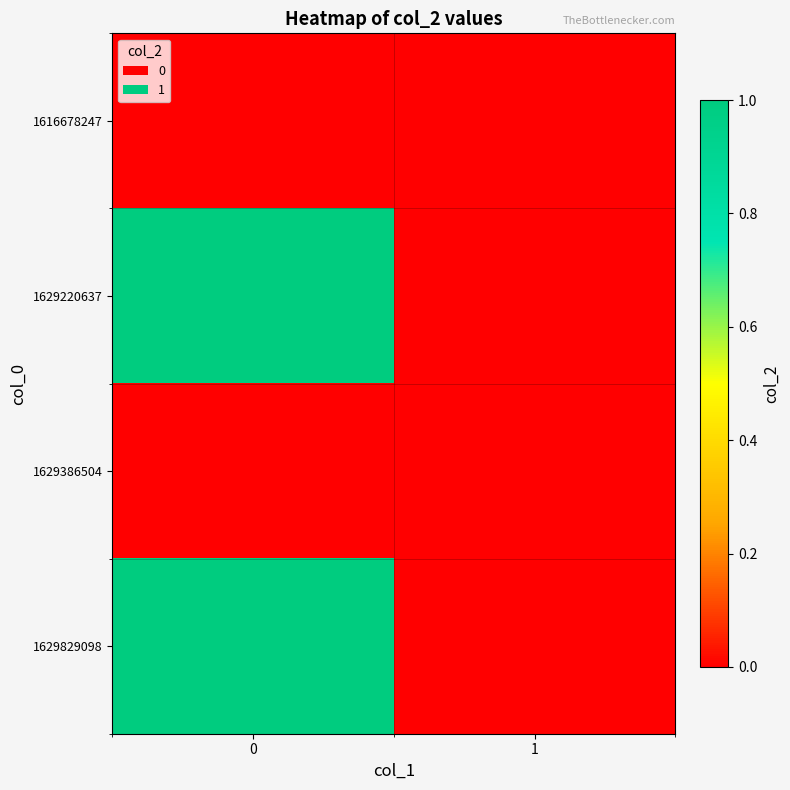

List the series in order of their peak value, highest first.

1629220637, 1629829098, 1616678247, 1629386504